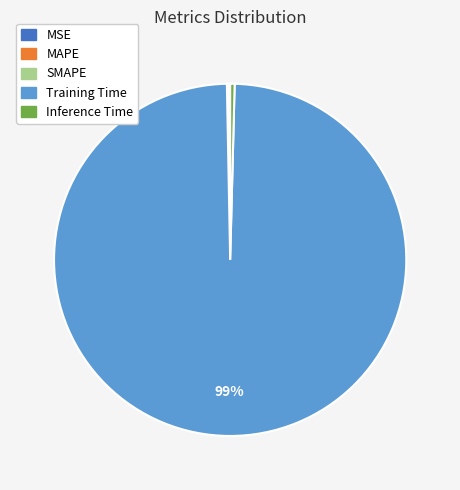

To the nearest percent, what is the average slice percentage?

20%